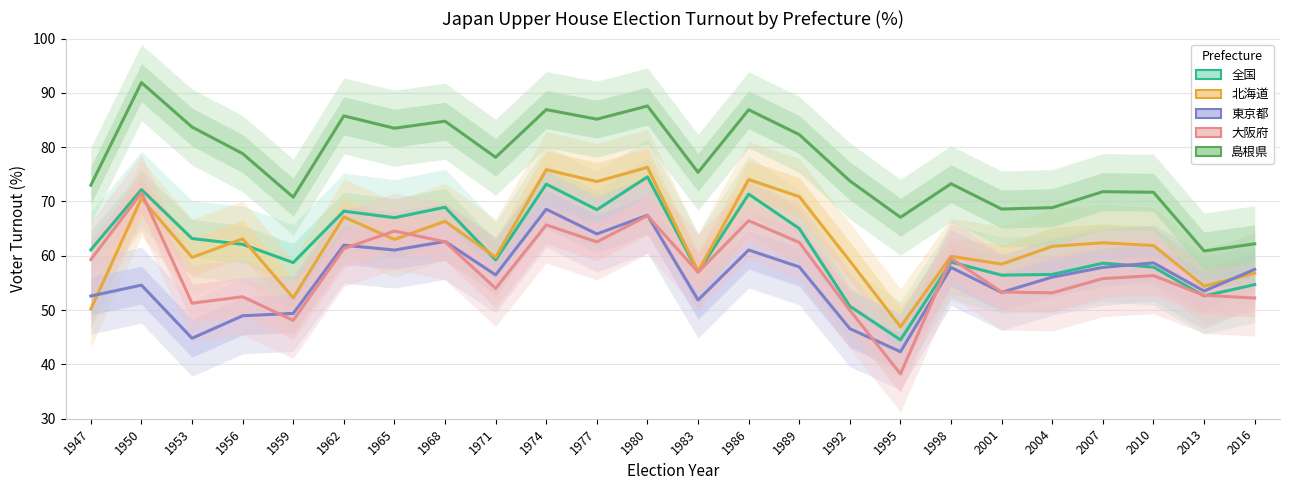

Between 1977 and 2001, which is larger?

1977